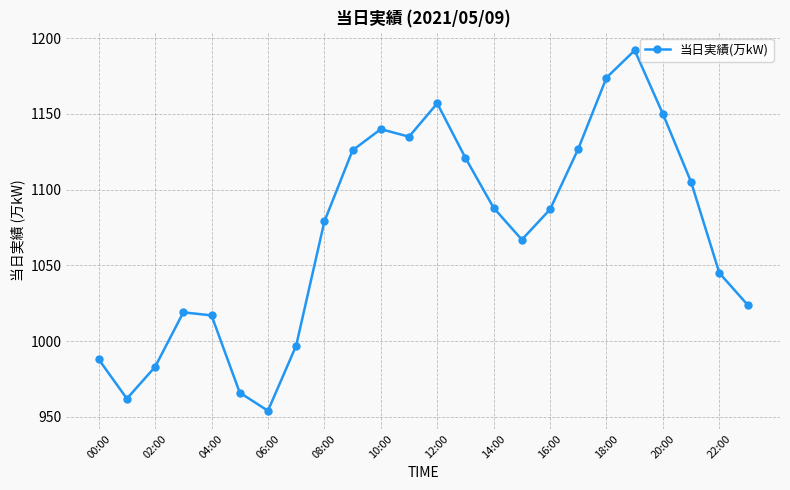

True or false: the data has more than 2 interior local peaks.

True